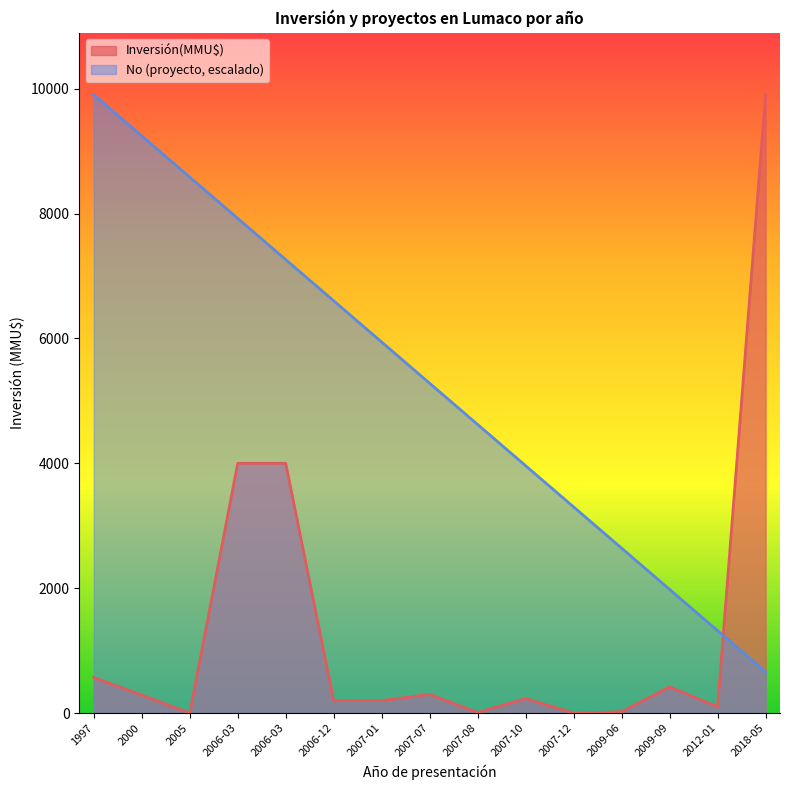

Reading left to right, extract all data points from this chart.

Inversión(MMU$): 570.0	290.0	0.0	4000.0	4000.0	200.0	200.0	300.0	10.0	234.0	0.0	22.0	422.0	100.0	9903.0
No: 9903.0	9242.8	8582.6	7922.4	7262.2	6602.0	5941.8	5281.6	4621.4	3961.2	3301.0	2640.8	1980.6	1320.4	660.2